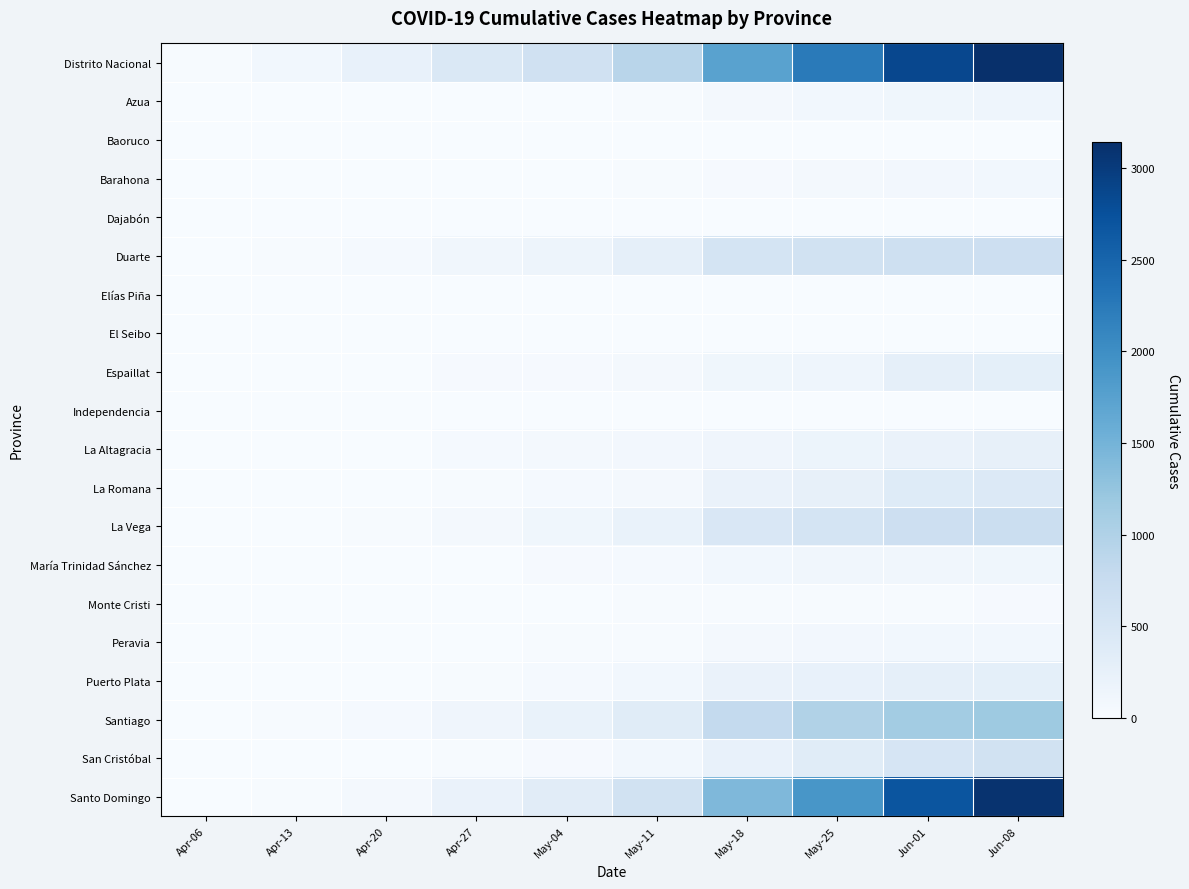

What is the spread (max minus min) of values at Apr-06?

20